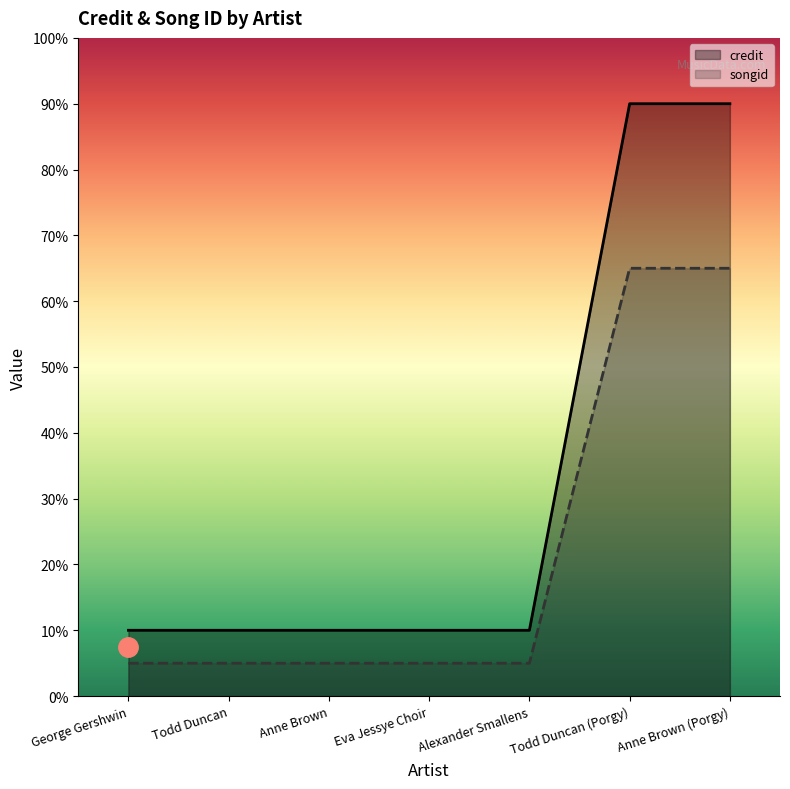

Between George Gershwin and Todd Duncan (Porgy), which series saw the biggest shift?

credit